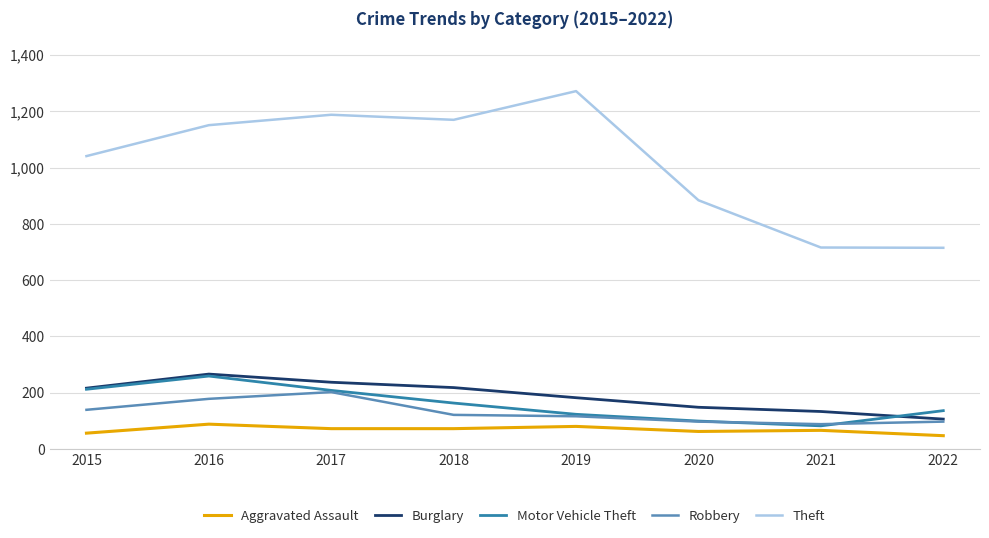

What is the difference between the highest and lowest values at 2019?

1192